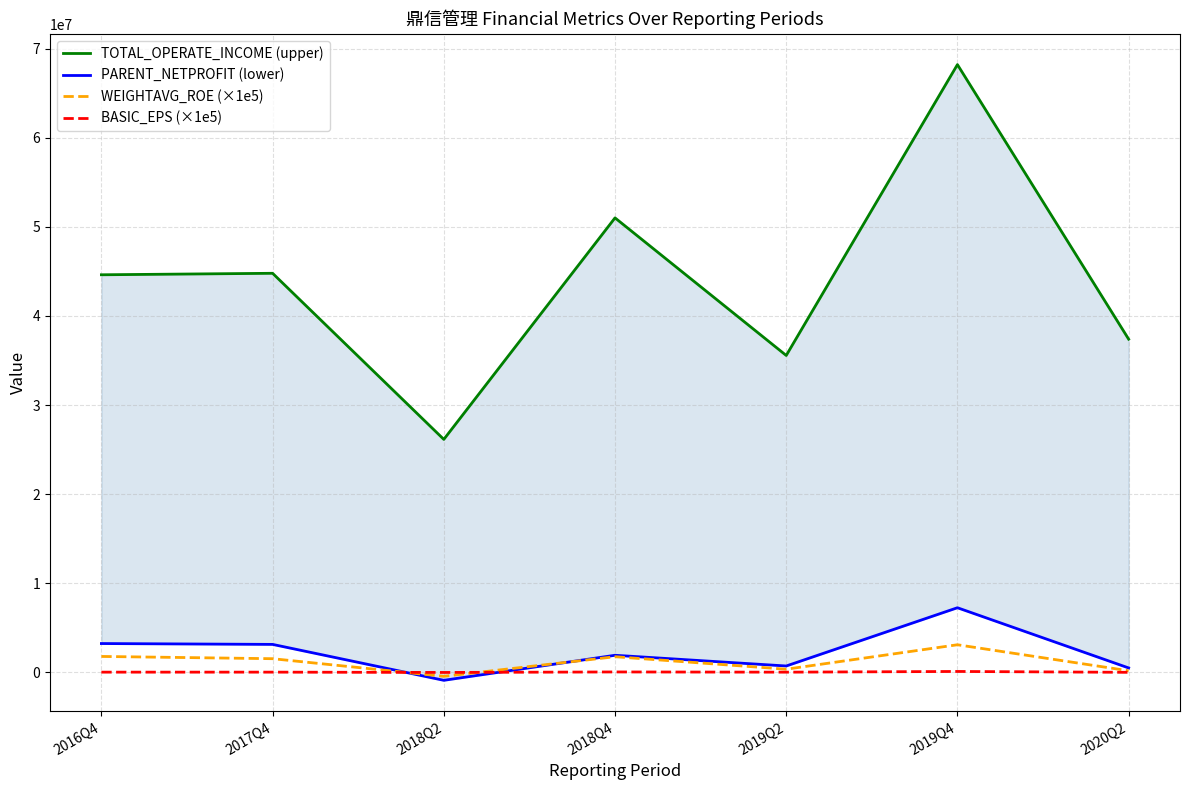

Which series has the widest spread of values?

TOTAL_OPERATE_INCOME (upper)